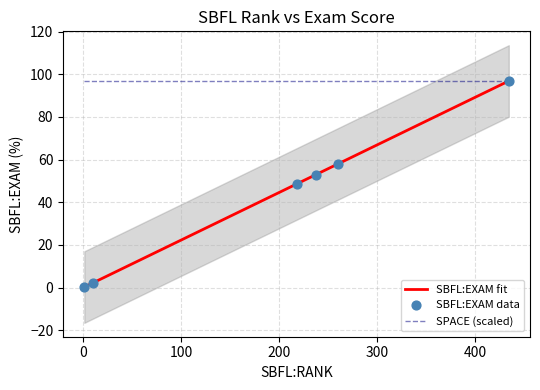

Which has a higher value, 10 or 260?

260